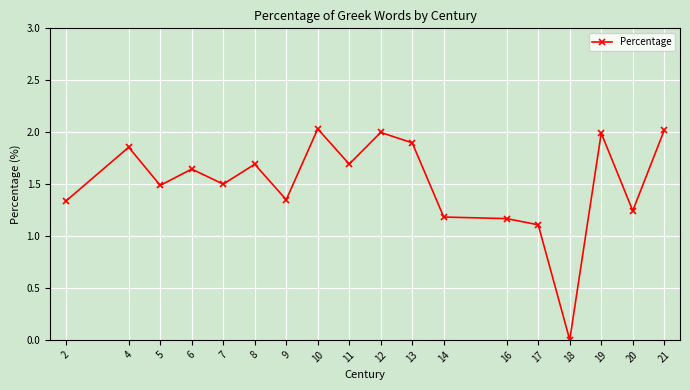

Is this an area chart (filled region under the line)?

No